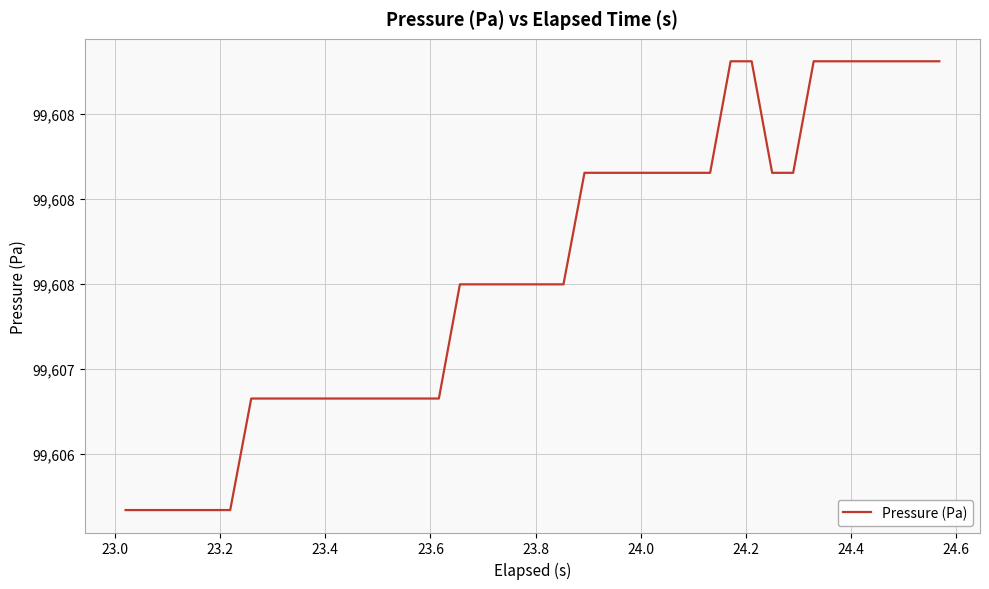

What is the minimum value shown in the chart?

99606.2